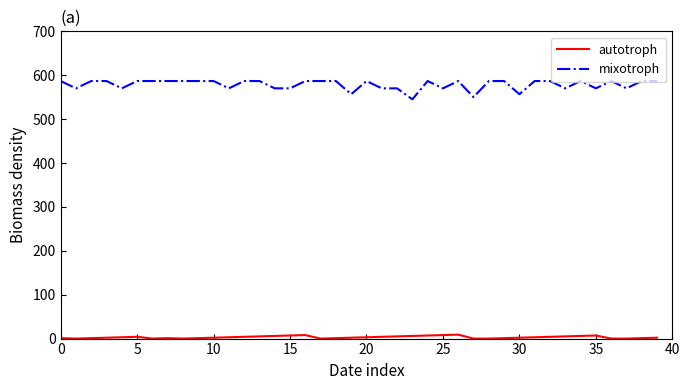

List the series in order of their overall mean, highest first.

mixotroph, autotroph